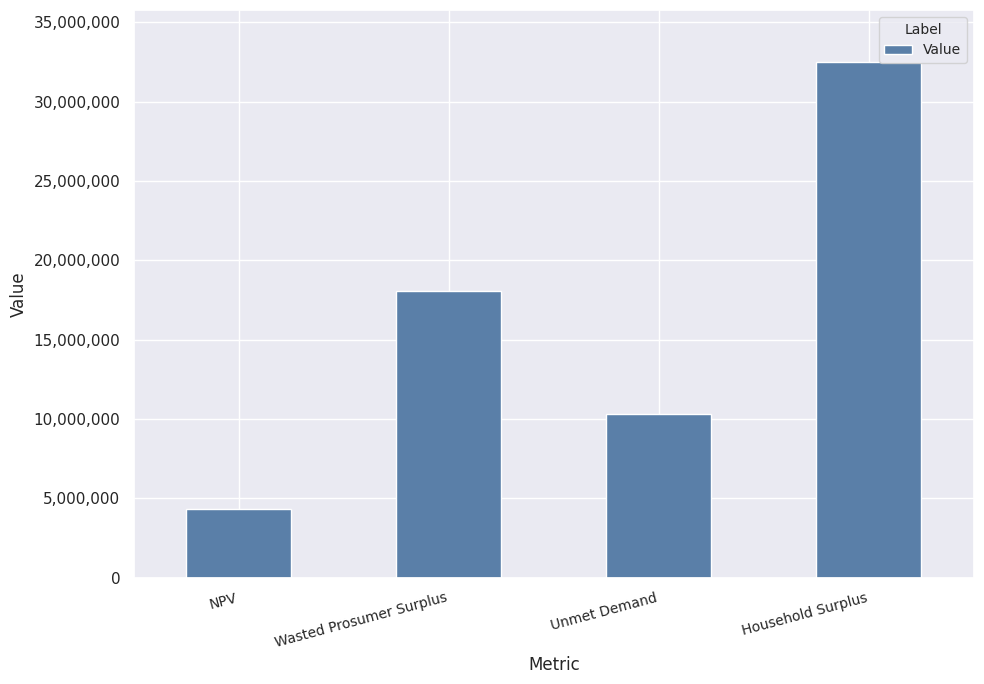

What is the sum of all values?

65242073.0